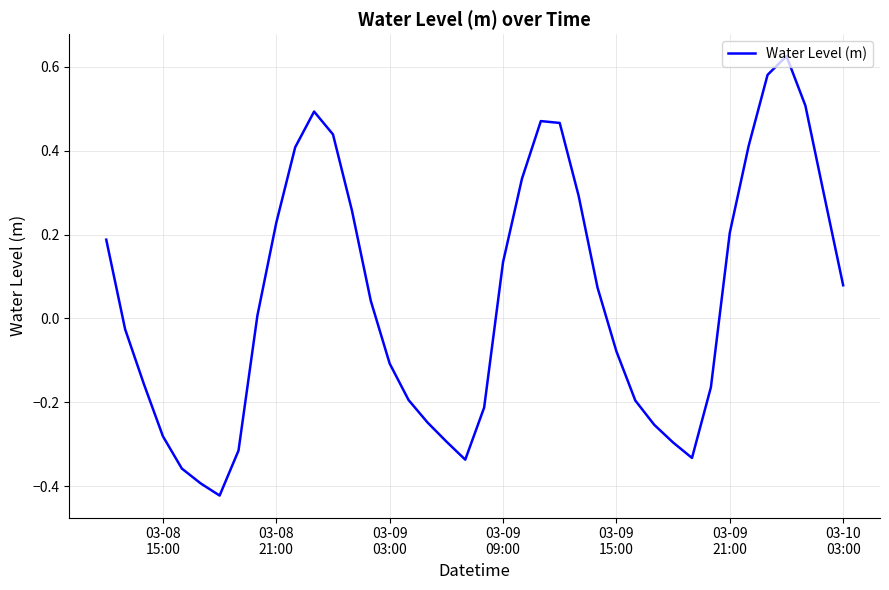

How many lines are shown in the chart?

1